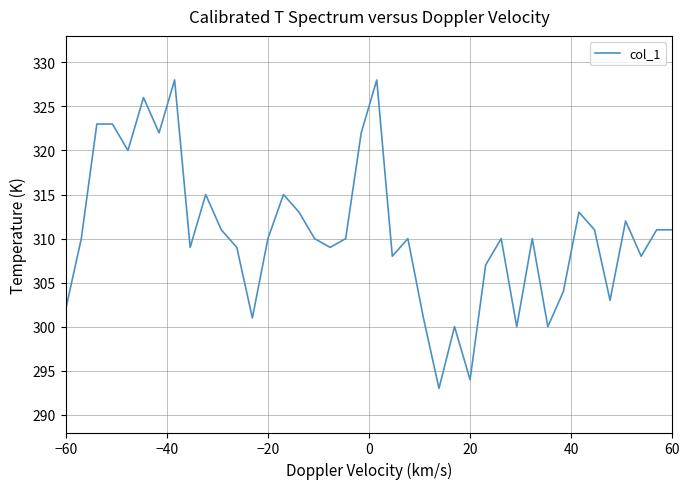

How many lines are shown in the chart?

1